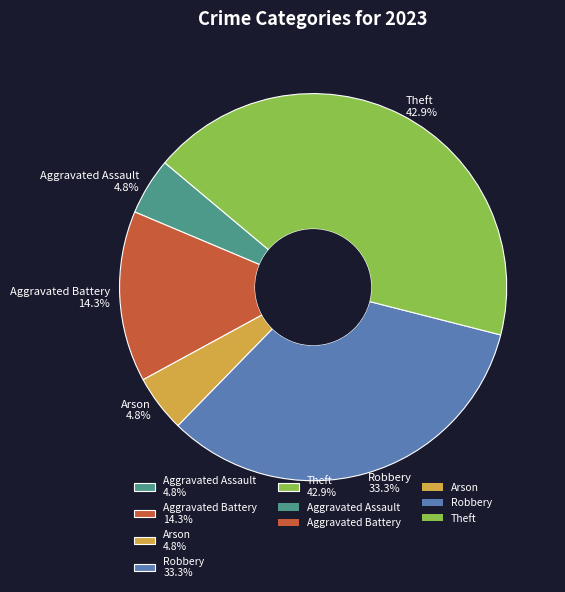

Combined, do Aggravated Assault and Arson account for over 50%?

No